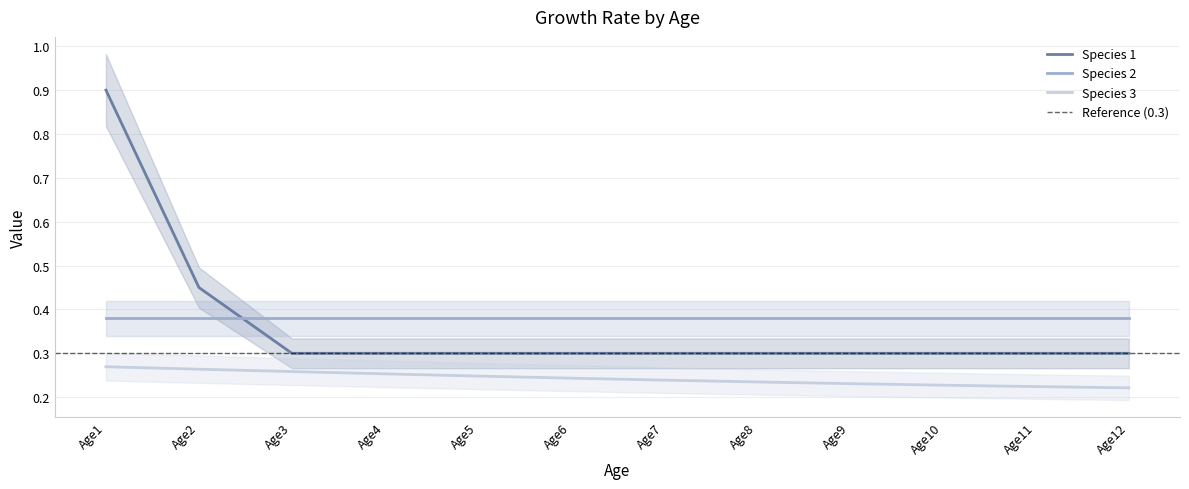

True or false: Species 3 has a value of 0.1 at Age10.

False